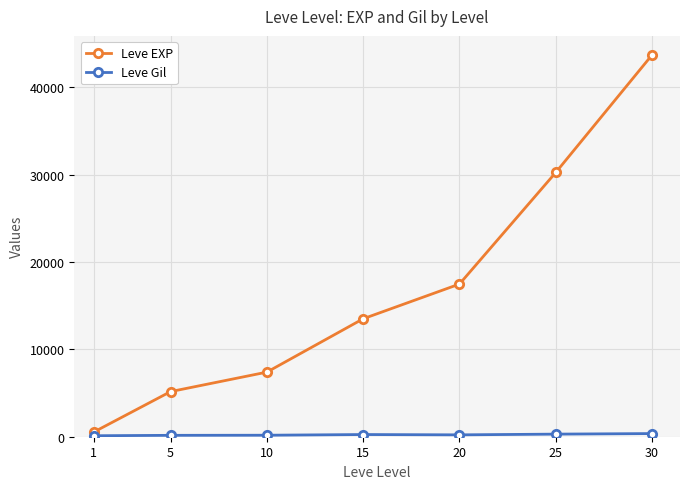

Does the chart display data point markers on the line(s)?

Yes